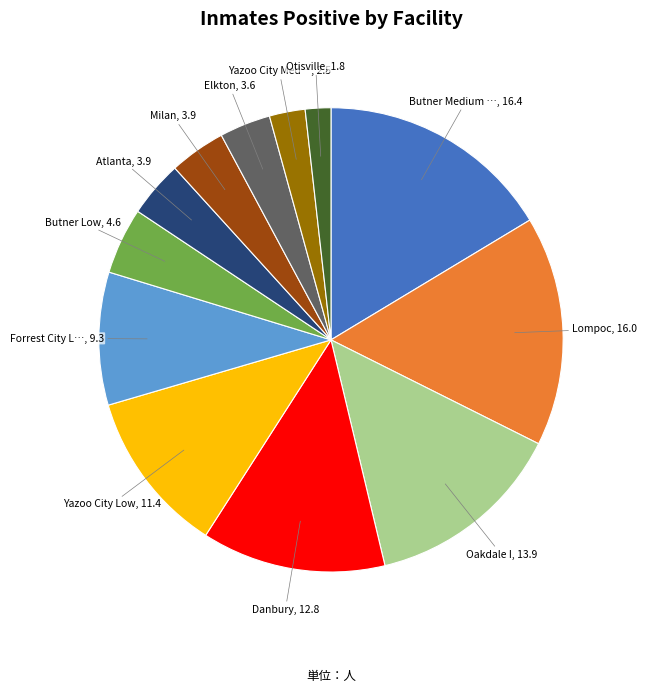

Is there a majority slice in this chart?

No